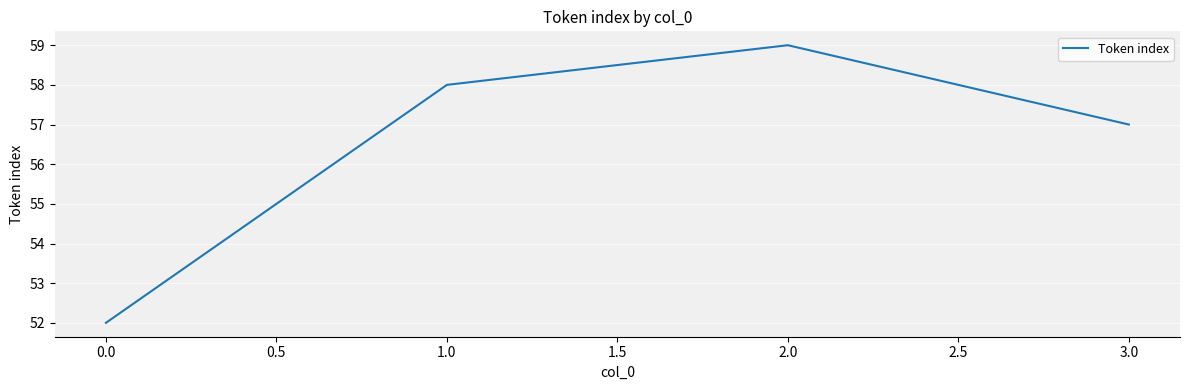

At which category does the data reach its first local peak?

2.0